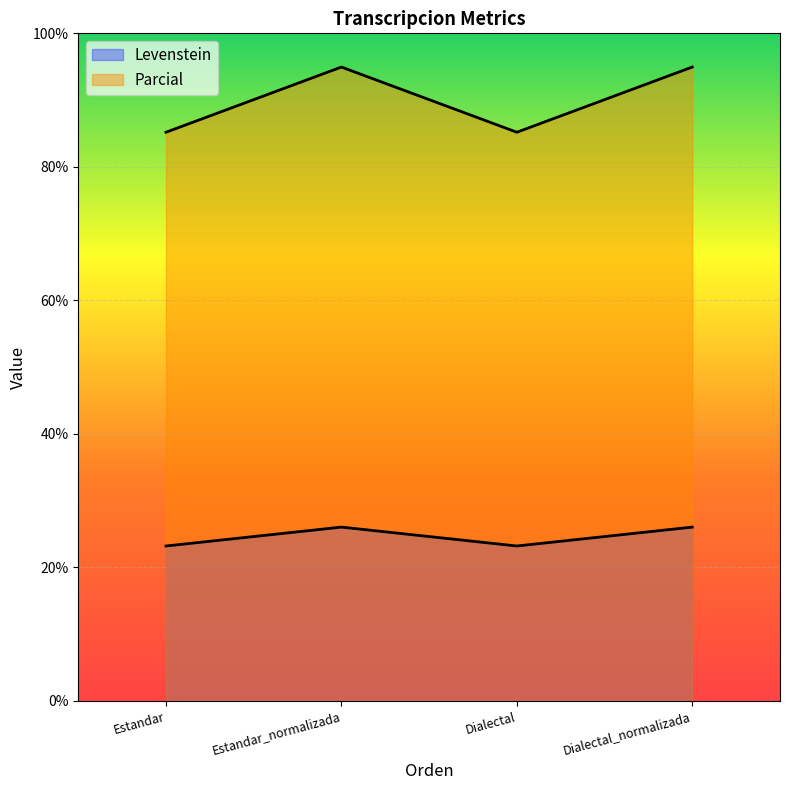

Does the chart display data point markers on the line(s)?

No